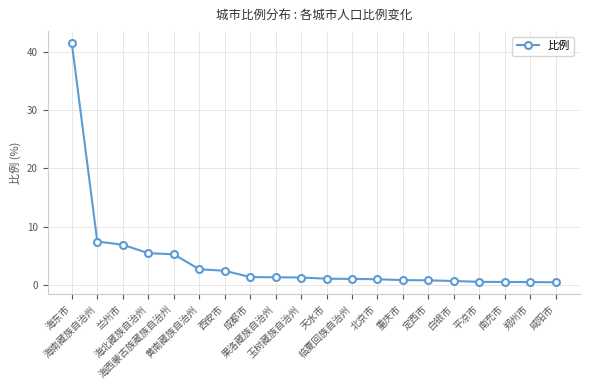

What position from the left is 果洛藏族自治州?

9